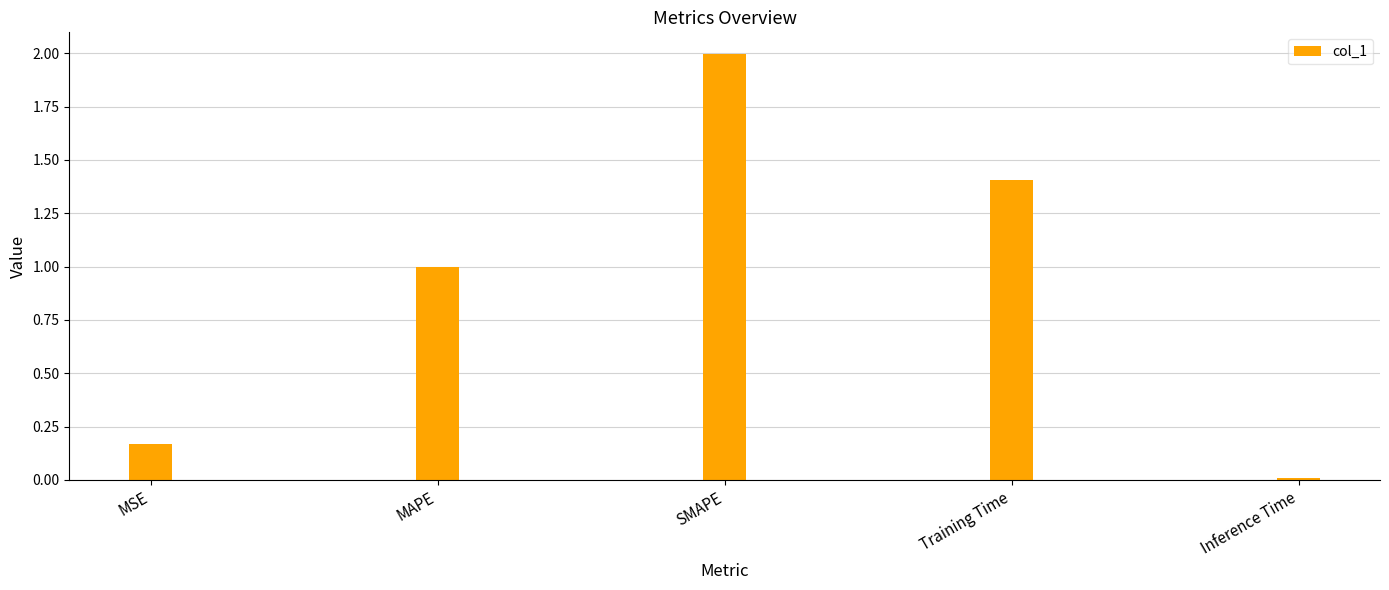

What is the sum of the values at MAPE and MSE?

1.2